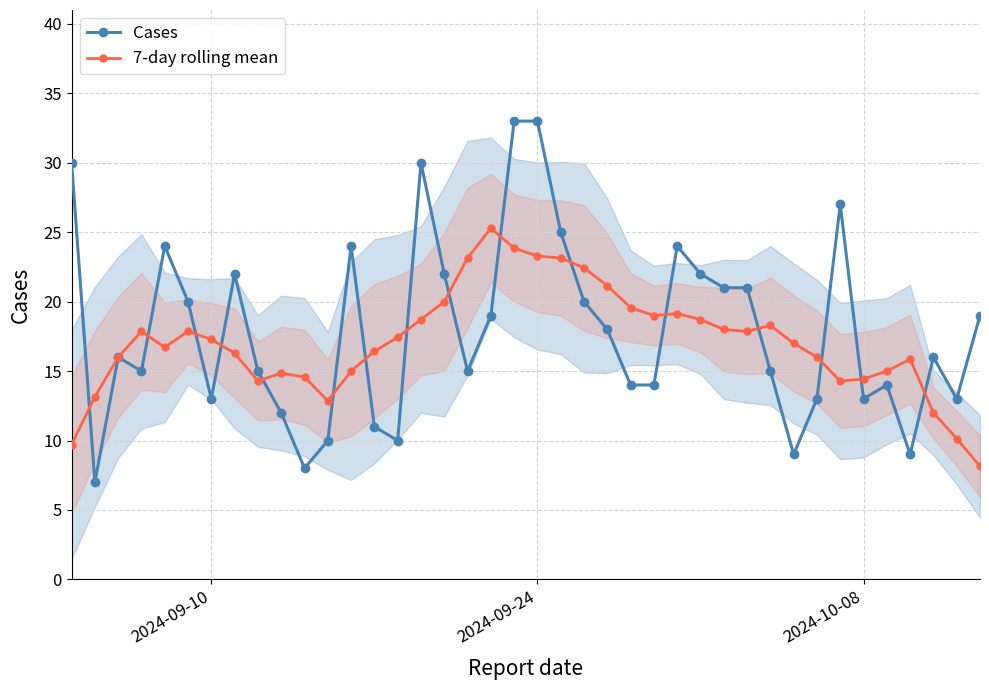

What is the highest value of the 7-day rolling mean series?

25.3